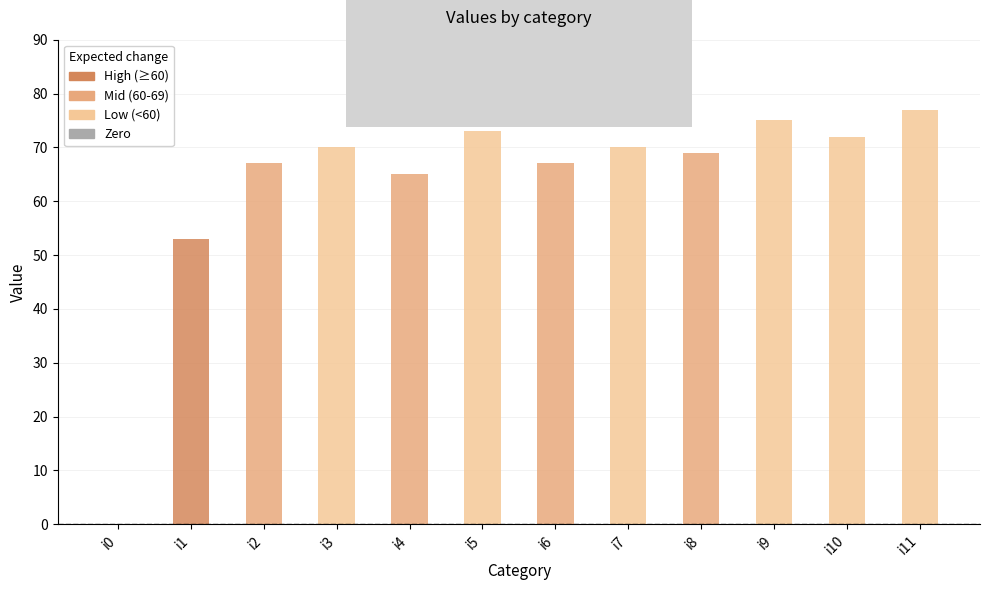

Read the value at i4, to the nearest 5.

65